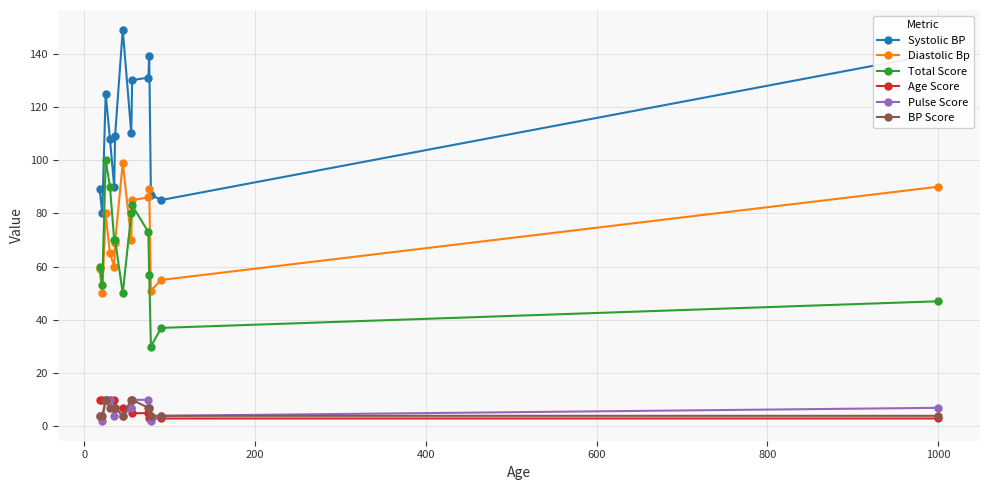

Does the chart display data point markers on the line(s)?

Yes